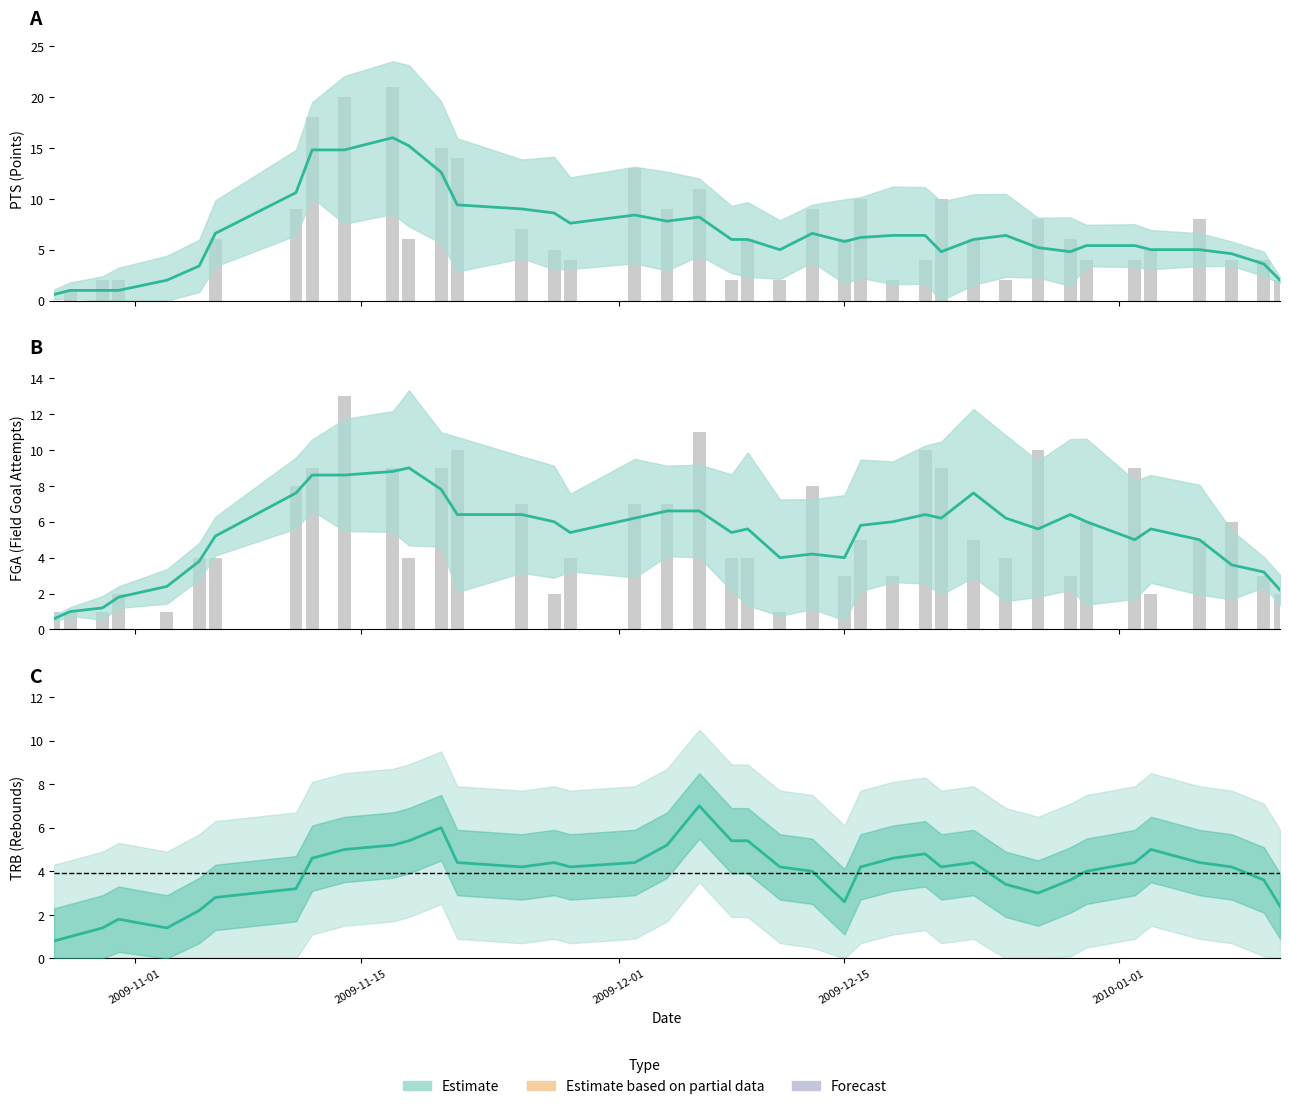

How many series are shown in this chart?

1